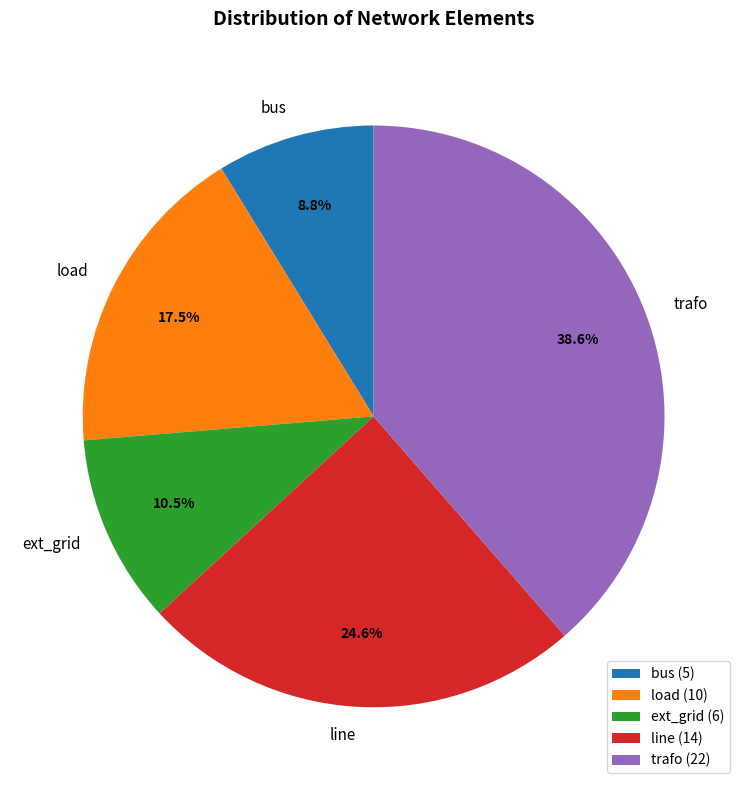

To the nearest percent, what percentage of the pie is bus?

9%